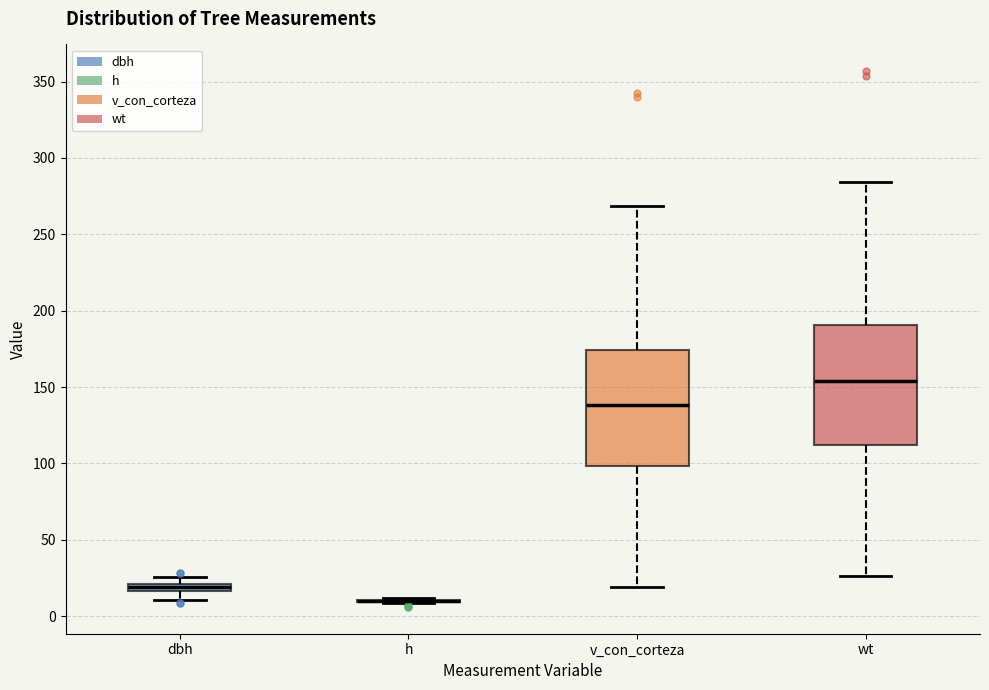

Where is the upper edge of the box for wt on the y-axis? The values are not printed on the chart, so give them approximately, as read against the axis.

190